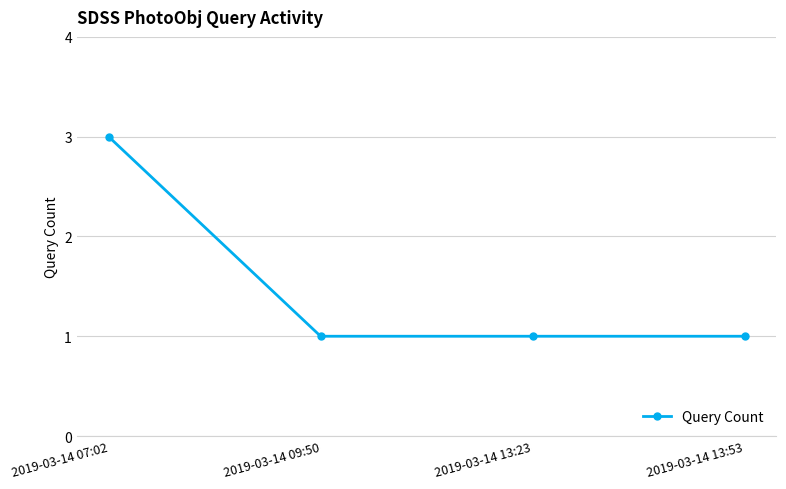

What is the smallest value displayed?

1